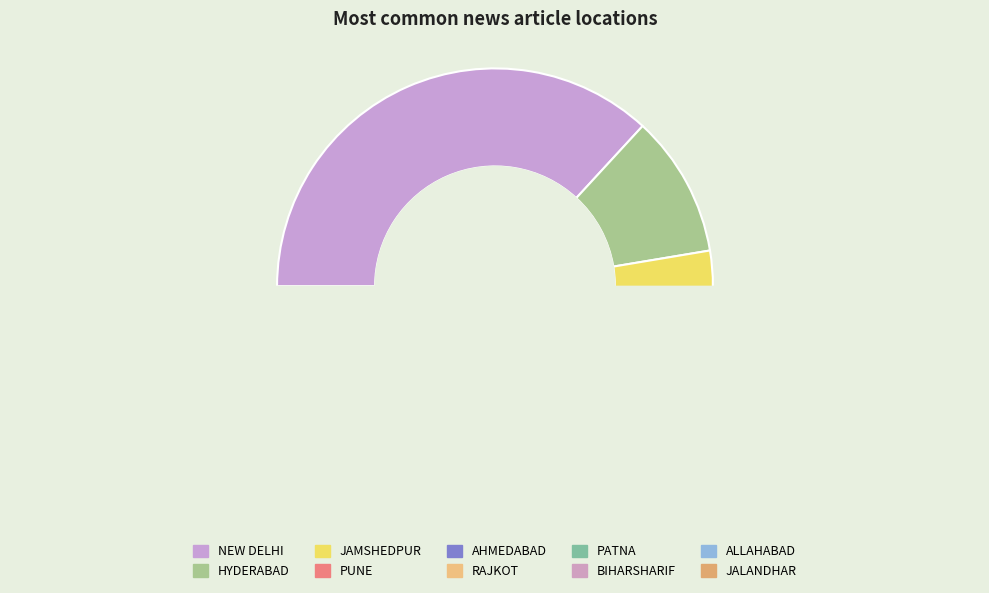

To the nearest percent, what is the difference between the AHMEDABAD and PUNE slice percentages?

5%